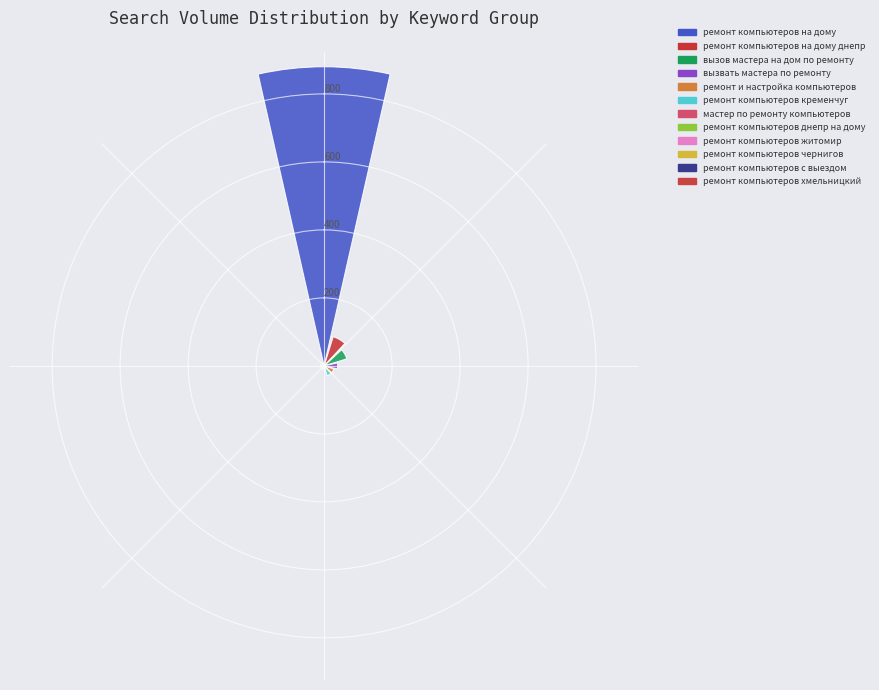

Is ремонт компьютеров на дому the majority of the pie?

Yes